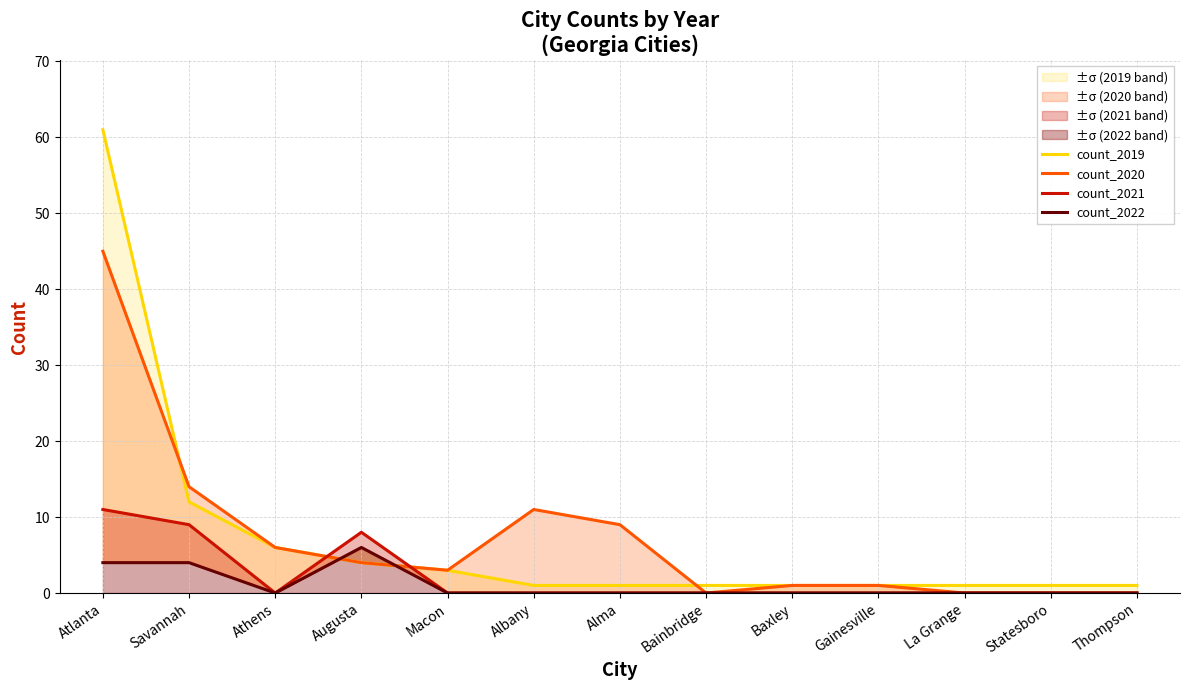

The count_2022 series shows 0 at Thompson. True or false?

True